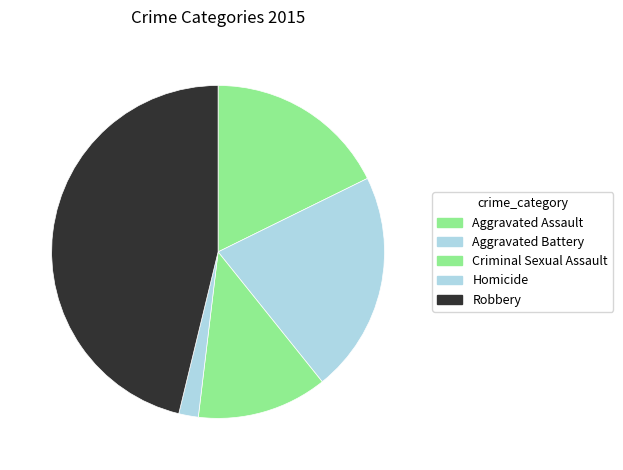

The Homicide slice represents 1% of the pie. True or false?

False